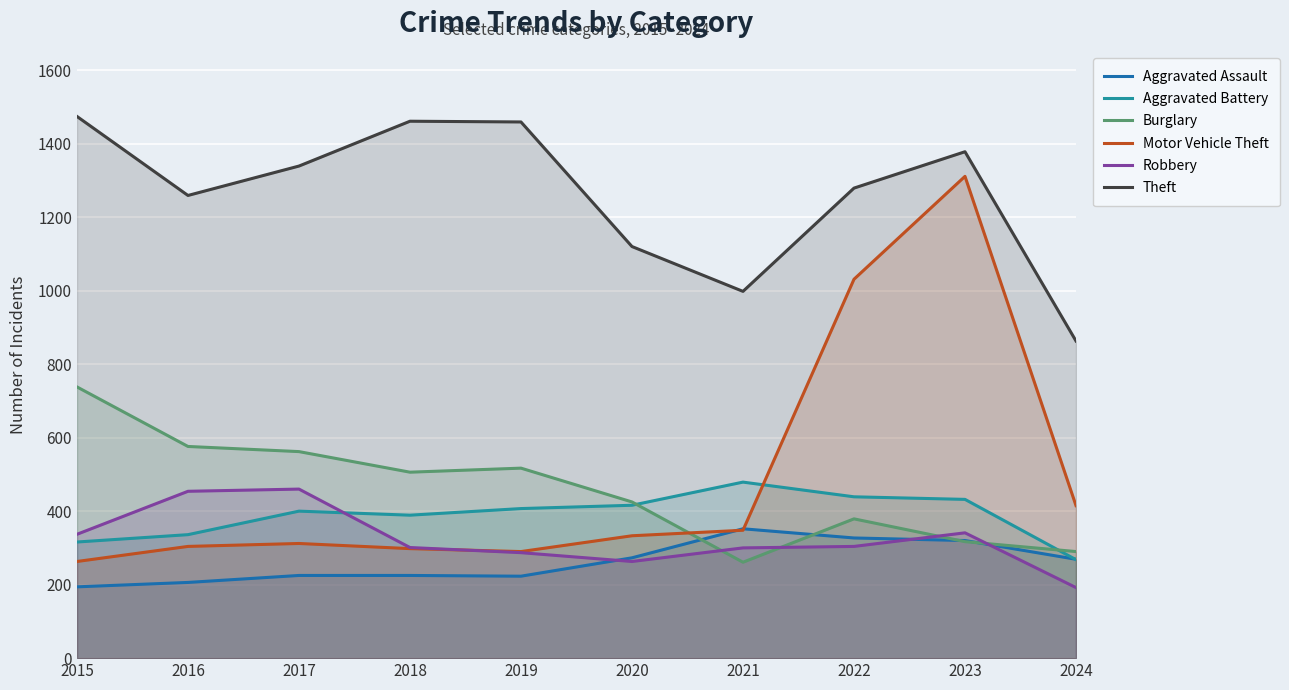

What is the spread (max minus min) of values at 2020?

857